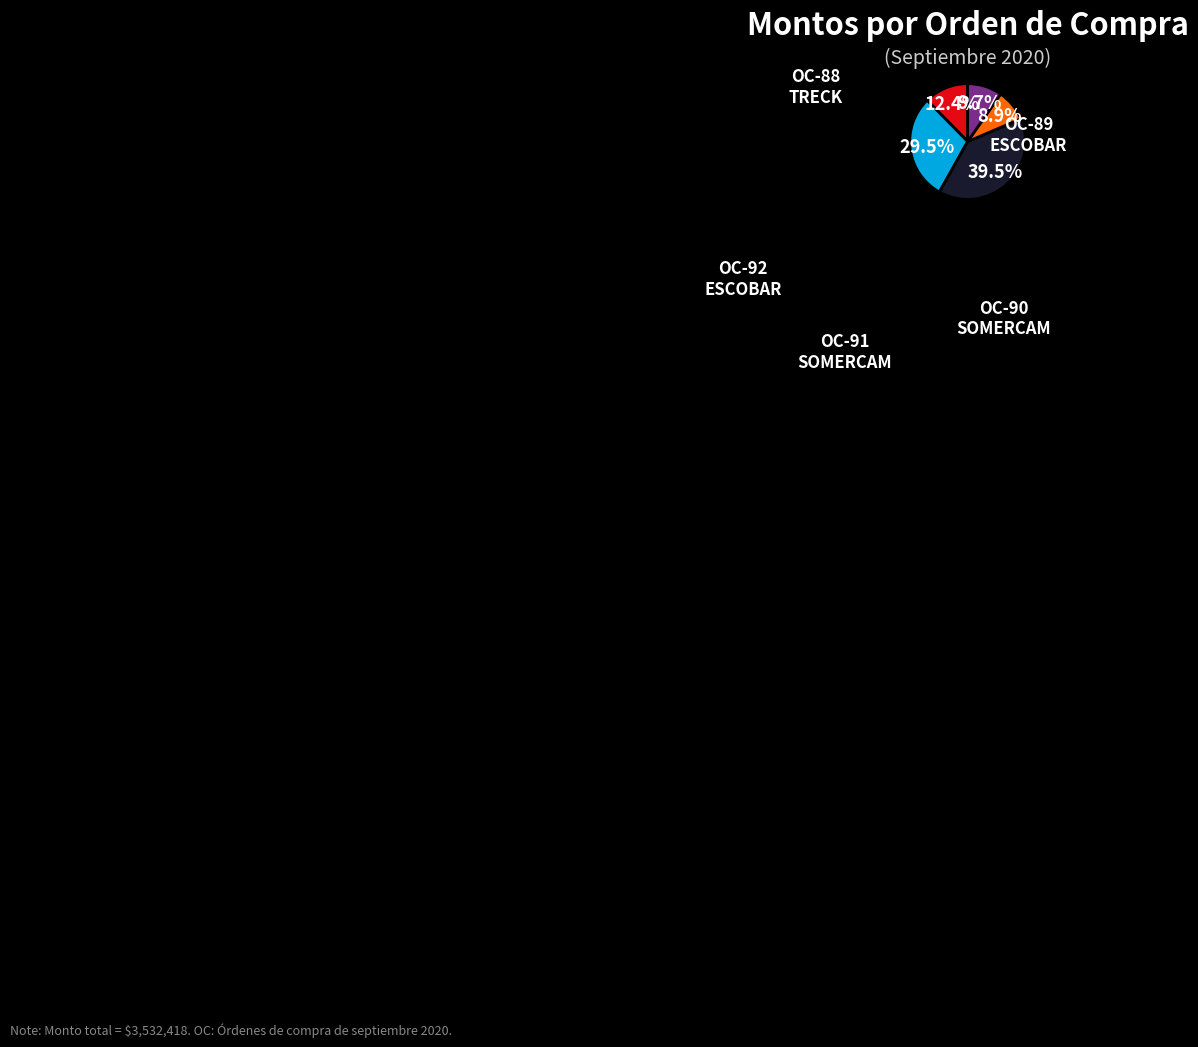

To the nearest percent, what is the difference between the largest and smallest slice percentages?

31%